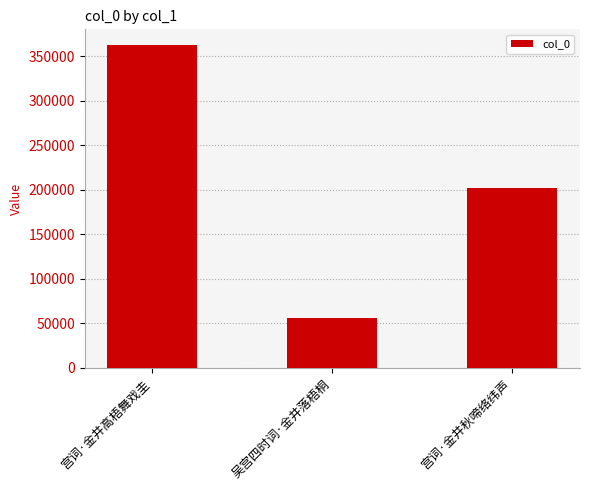

Reading left to right, transcribe all the data shown in this chart.

361975	56320	201958